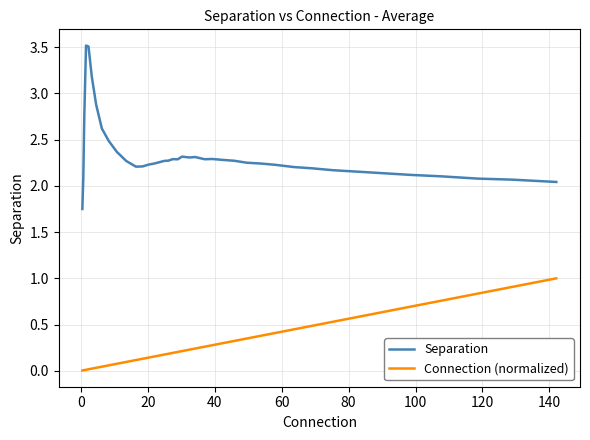

What is the difference between the maximum and minimum values in the Connection (normalized) series?

1.0